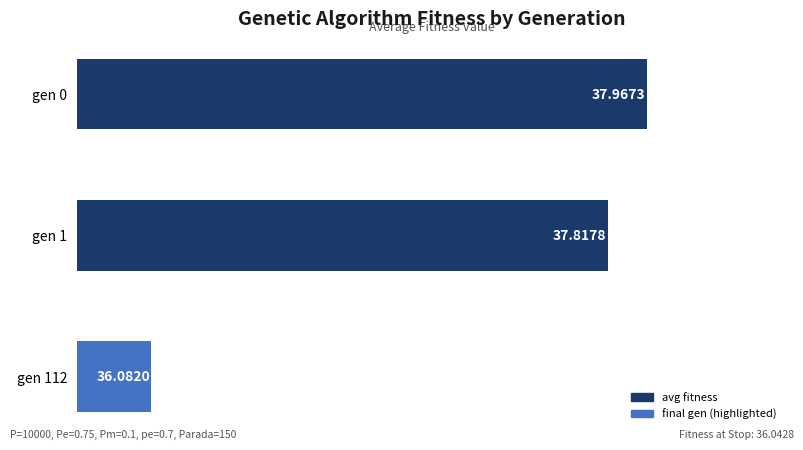

Approximately how many times larger is the value at gen 112 compared to gen 0?

1.0